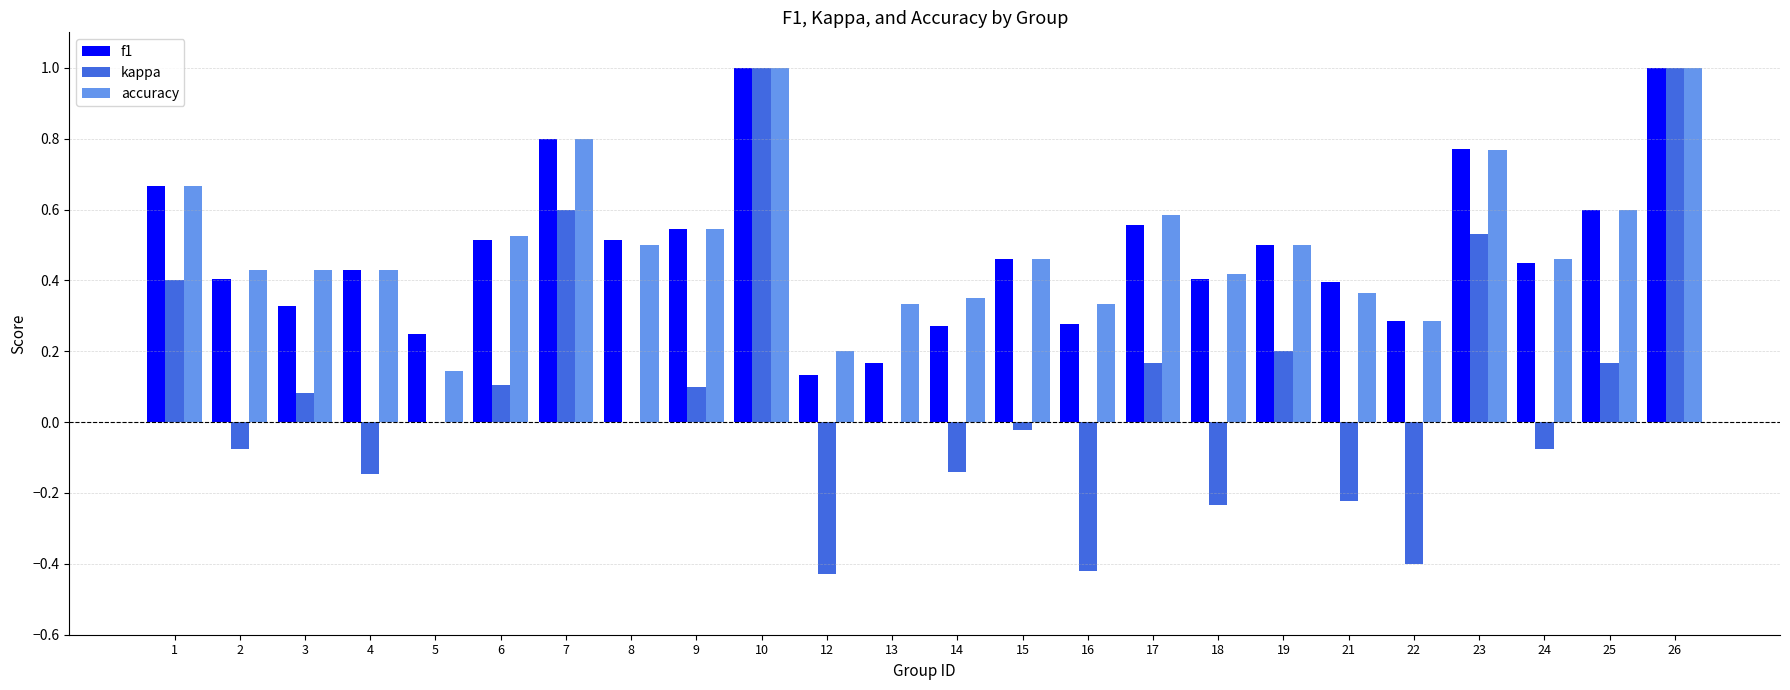

Is it true that kappa equals 0.2 at 9?

False